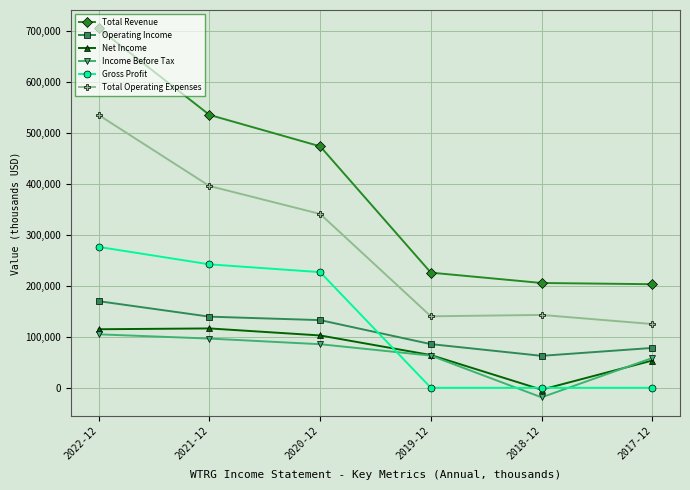

True or false: Income Before Tax and Operating Income intersect in this chart.

False